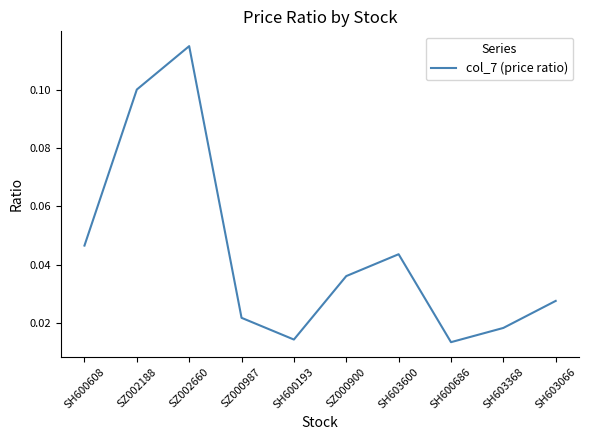

What is the sum of the values at SH603600 and SZ002660?

0.2